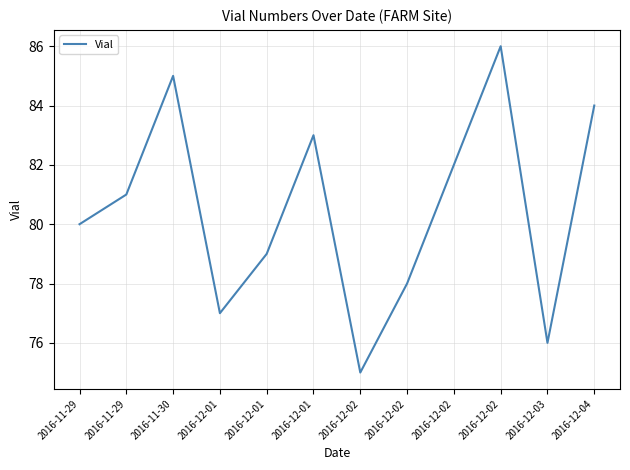

Does the chart display data point markers on the line(s)?

No